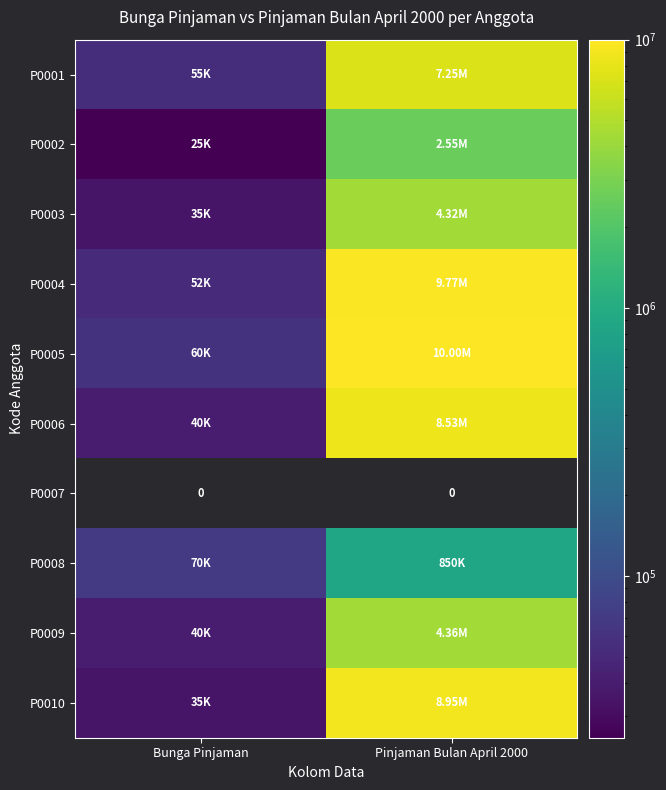

Count the number of categories in the chart.

2